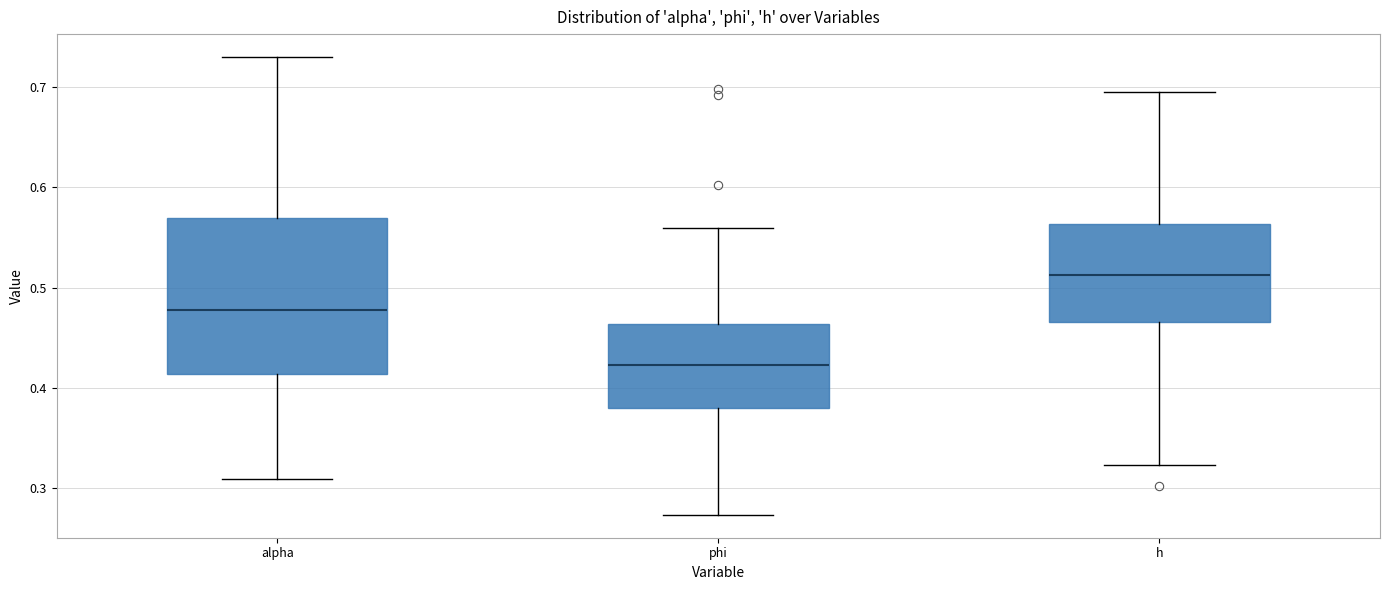

Which box has the lowest median line?

phi